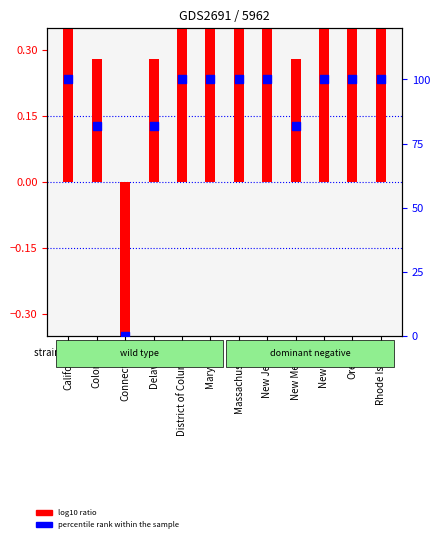

Between New Mexico and District of Columbia, which is larger?

District of Columbia